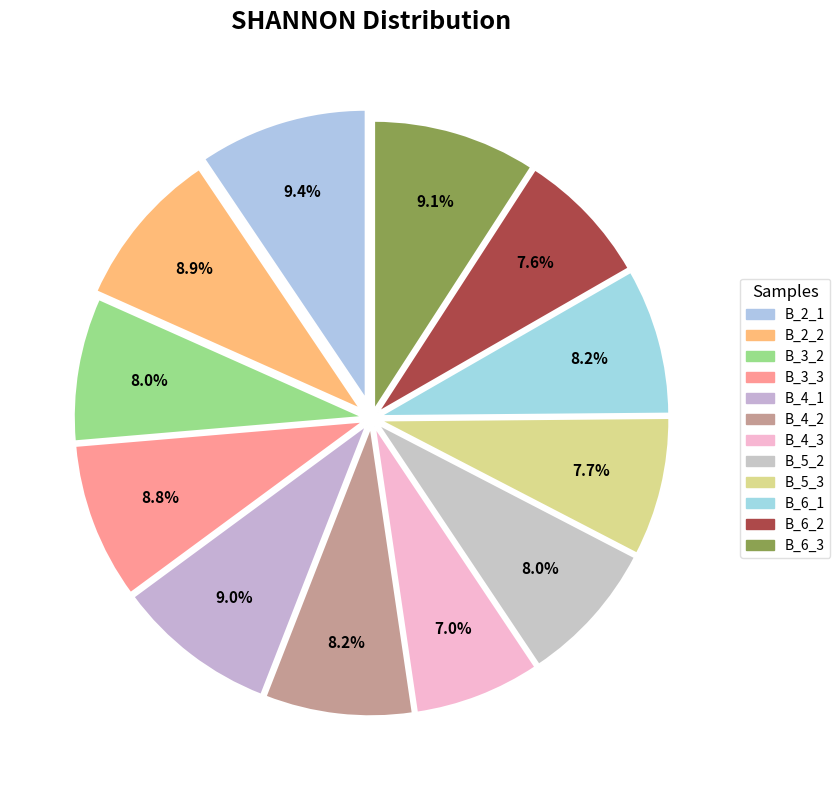

How many slices are in this pie chart?

12